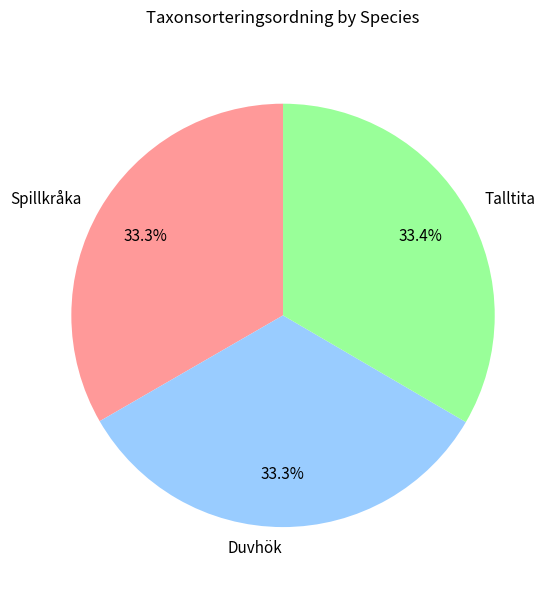

What percentage do Talltita and Spillkråka together represent?

66.7%